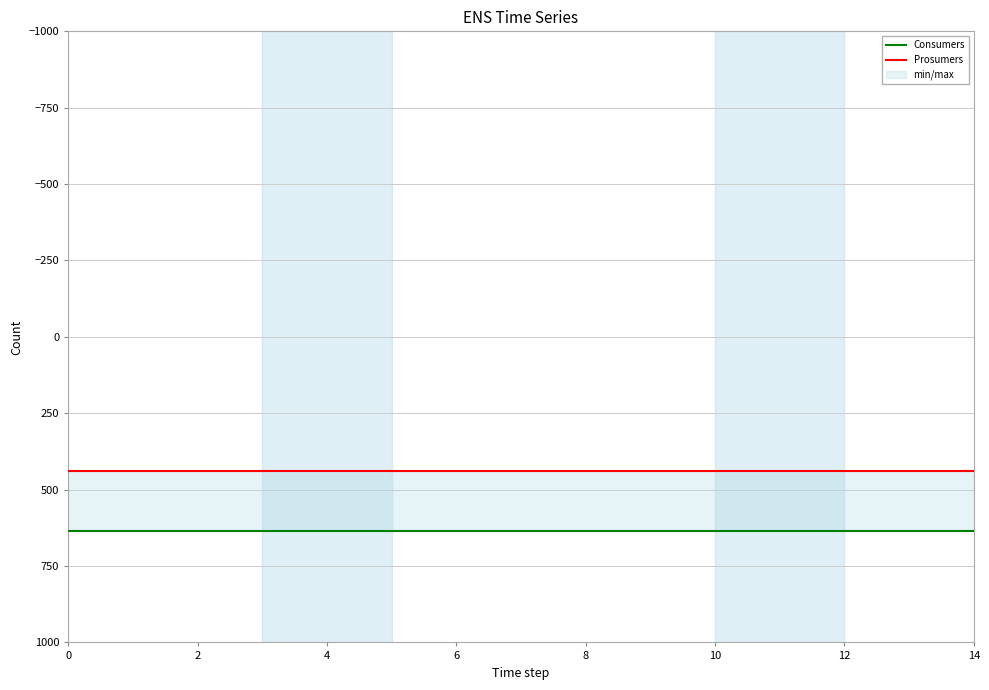

Is the value of Prosumers at 2 greater than the value of Consumers at 6?

No